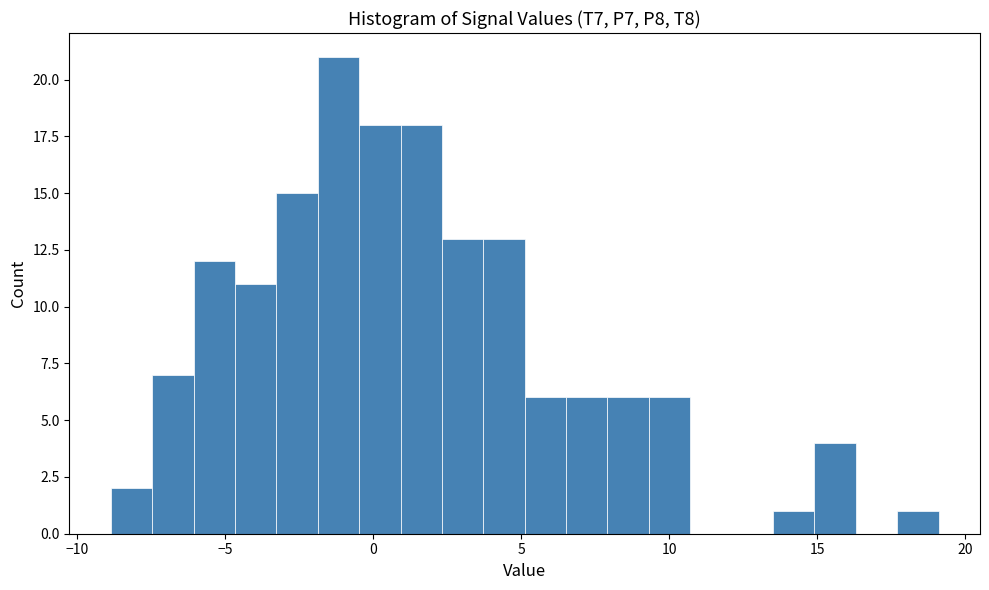

Around what value on the x-axis is the tallest bar? Give the approximate position of its centre, as read against the axis.

-1.0